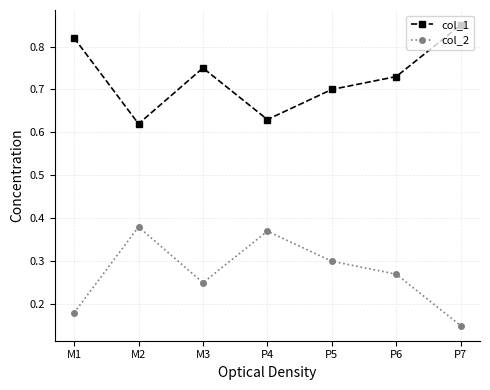

The col_1 series shows 0.7 at P5. True or false?

True